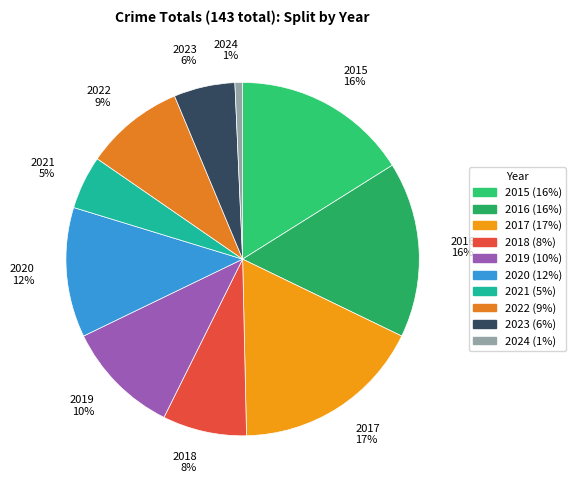

Combined, do 2024 and 2021 account for over 50%?

No